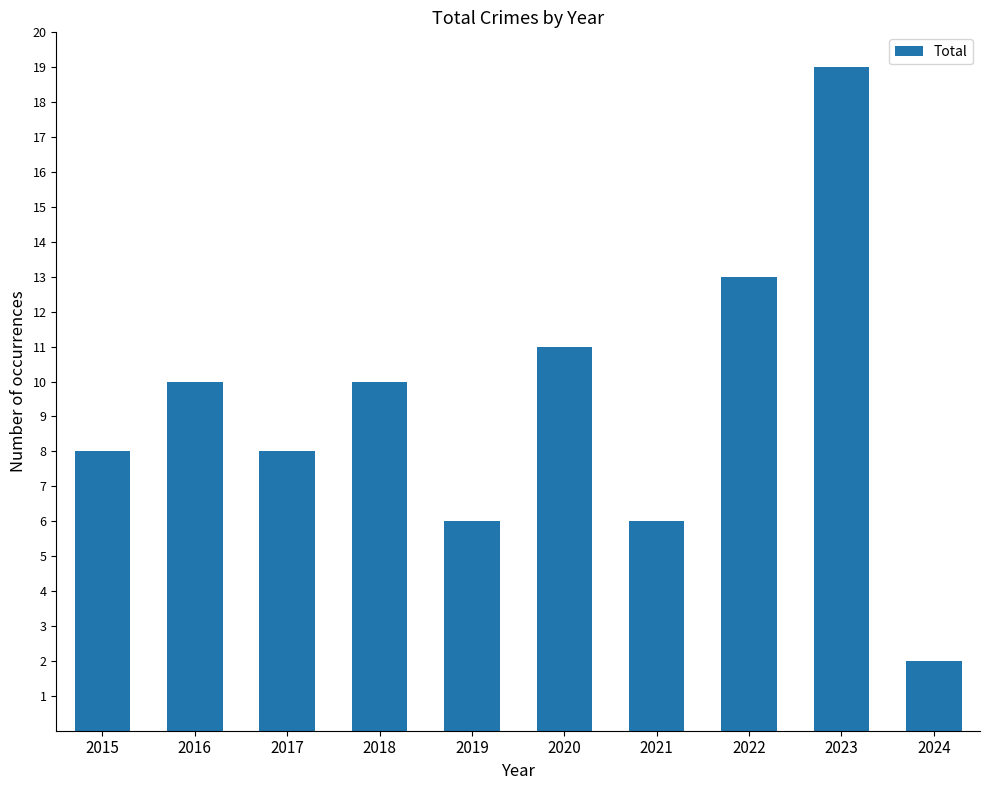

What is the average value?

9